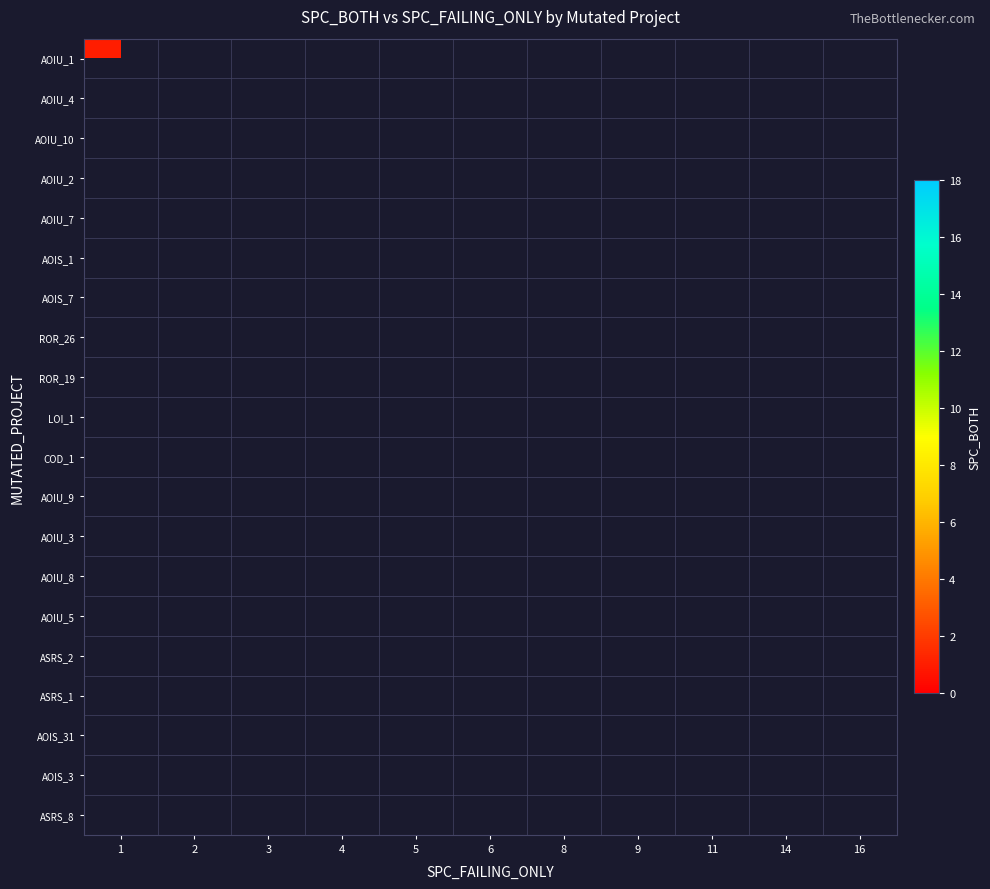

Which has a higher value, 11 or 5?

5